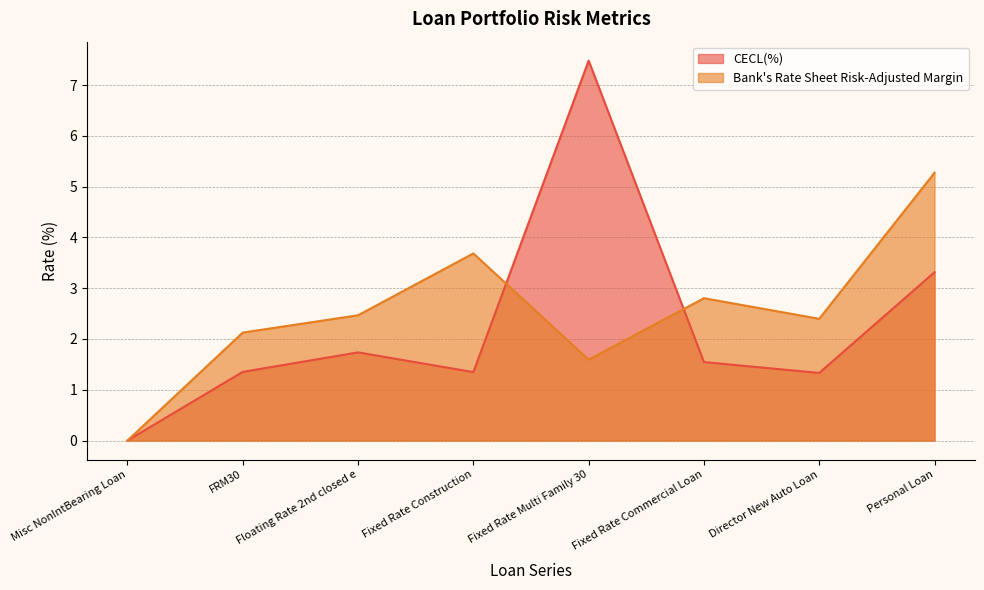

In Bank's Rate Sheet Risk-Adjusted Margin, how many points are higher than both neighbors (excluding endpoints)?

2